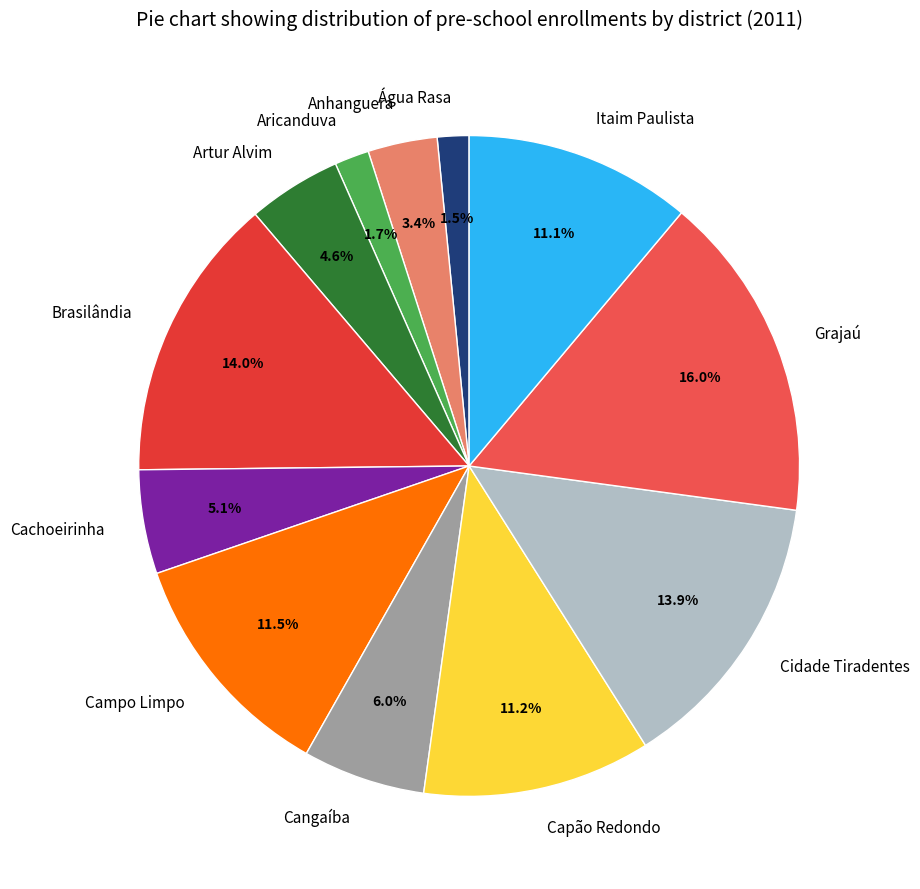

Which category has the biggest portion of the pie?

Grajaú